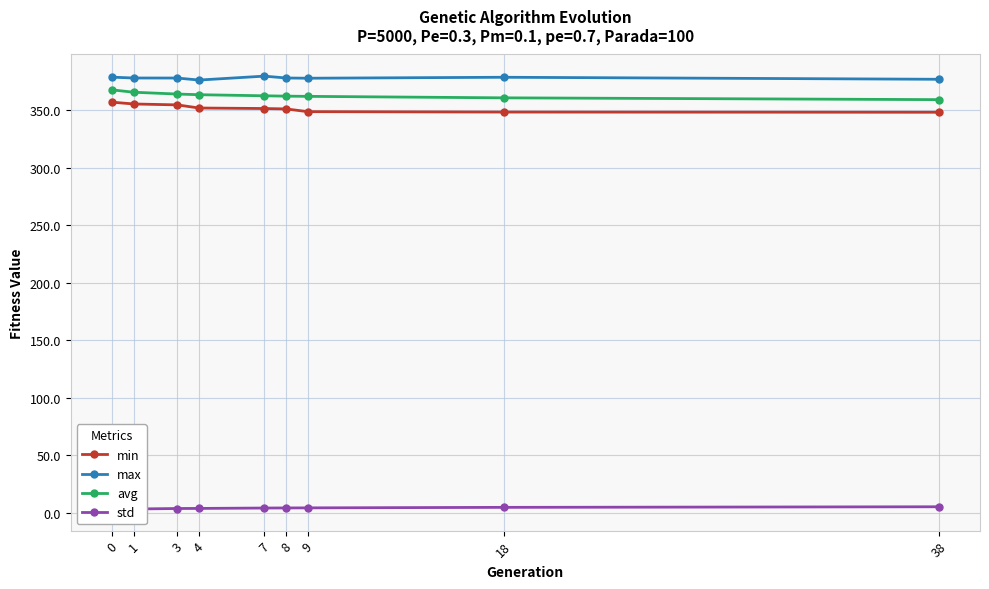

Reading left to right, list all the values displayed in this chart.

min: 0=357.2	1=355.6	3=354.8	4=352.1	7=351.6	8=351.3	9=348.9	18=348.6	38=348.4
max: 0=378.9	1=378.2	3=378.2	4=376.4	7=379.8	8=378.2	9=378.0	18=378.8	38=377.1
avg: 0=367.9	1=365.8	3=364.2	4=363.7	7=362.7	8=362.4	9=362.2	18=360.9	38=359.4
std: 0=3.3	1=3.1	3=3.5	4=3.6	7=3.9	8=4.0	9=4.1	18=4.5	38=5.0